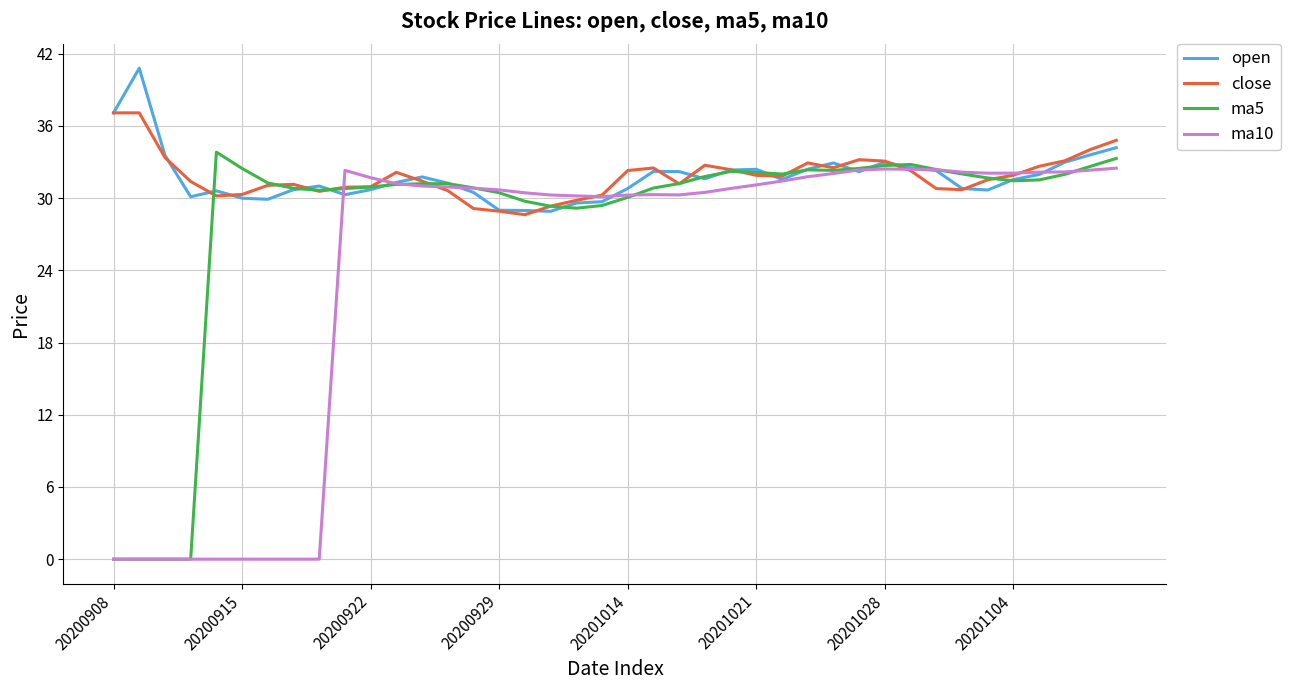

What is the lowest value of the close series?

28.6